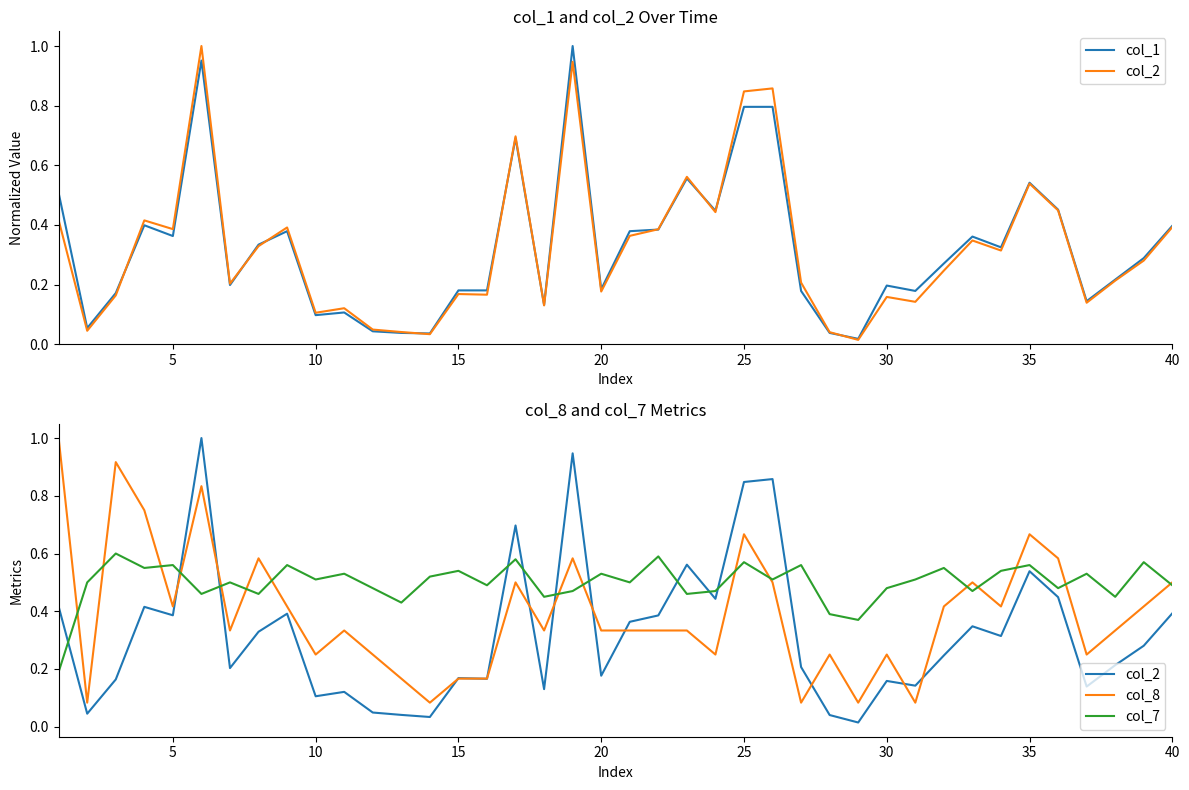

What are all the series names shown in the legend?

col_1, col_2, col_8, col_7